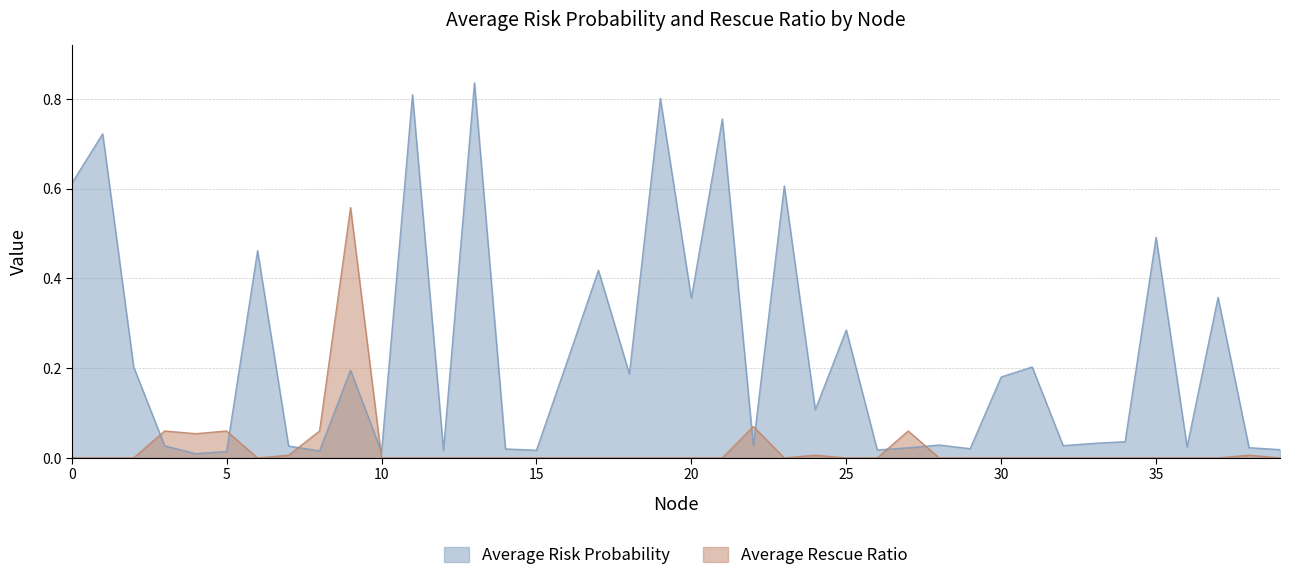

What is the difference between the maximum and minimum values in the Average Risk Probability series?

0.8